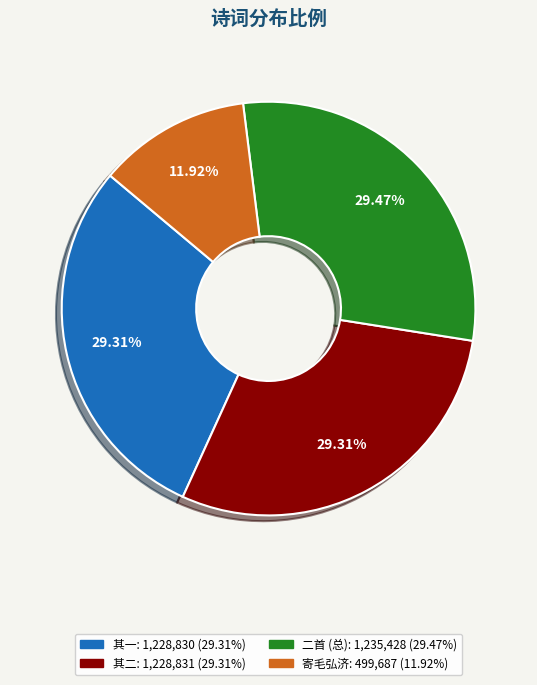

Is there any slice that represents more than half of the pie?

No